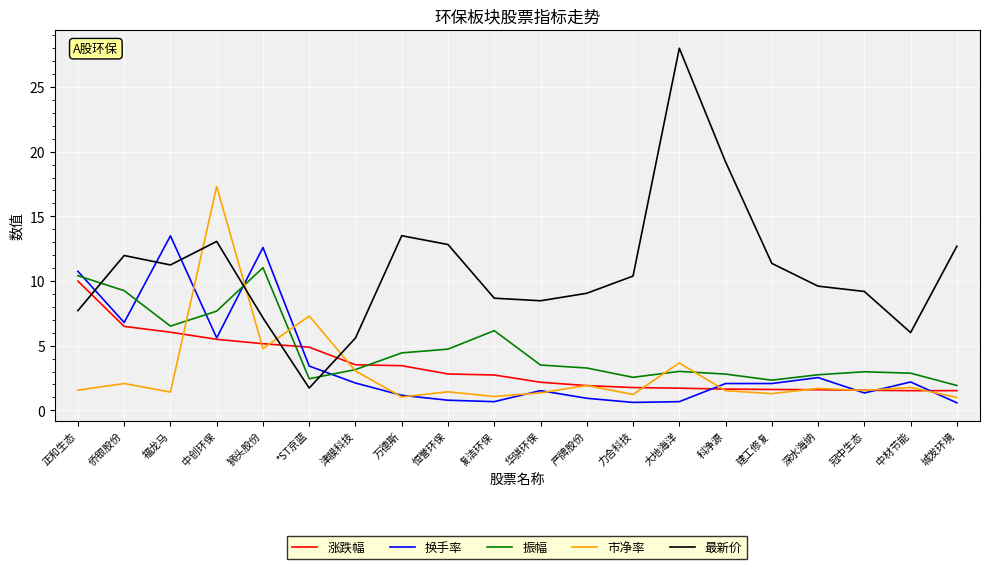

After their last crossing, which series has the higher values: 涨跌幅 or 振幅?

振幅